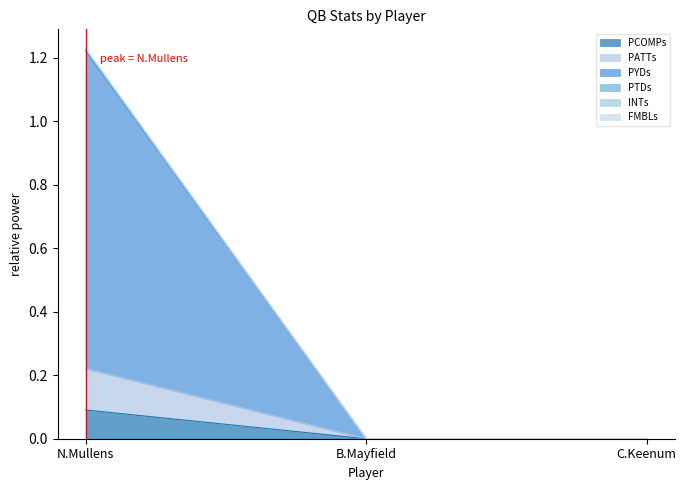

Which category has the highest value across all series?

N.Mullens